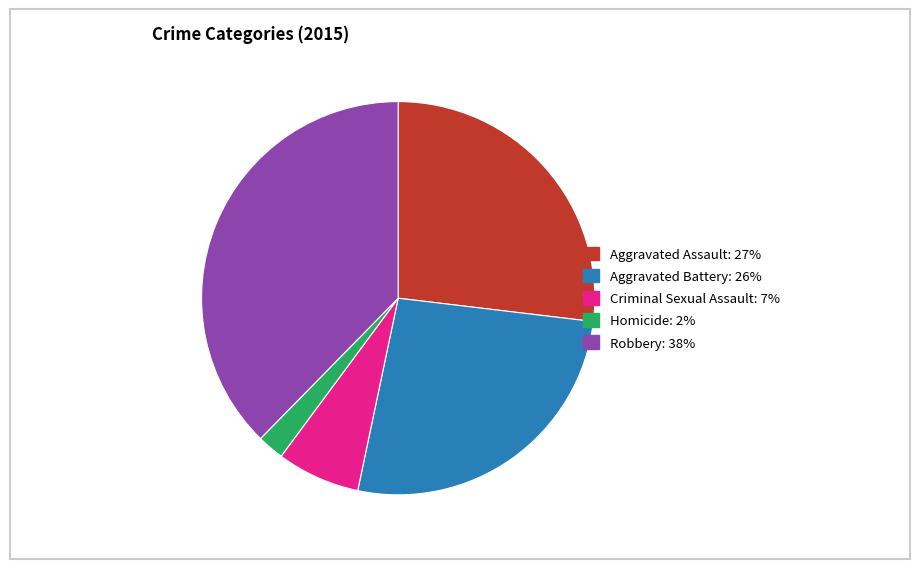

The Aggravated Assault slice represents 27% of the pie. True or false?

True